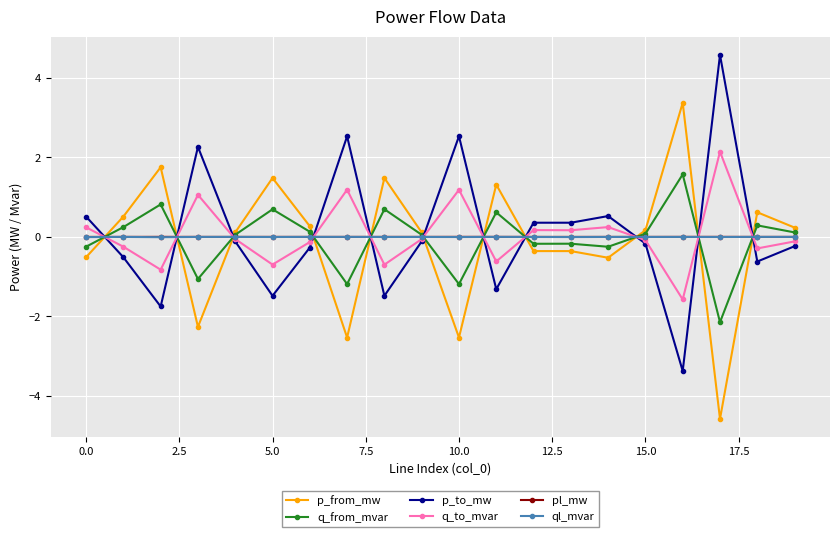

True or false: p_from_mw has more than 2 points higher than both neighbors.

True